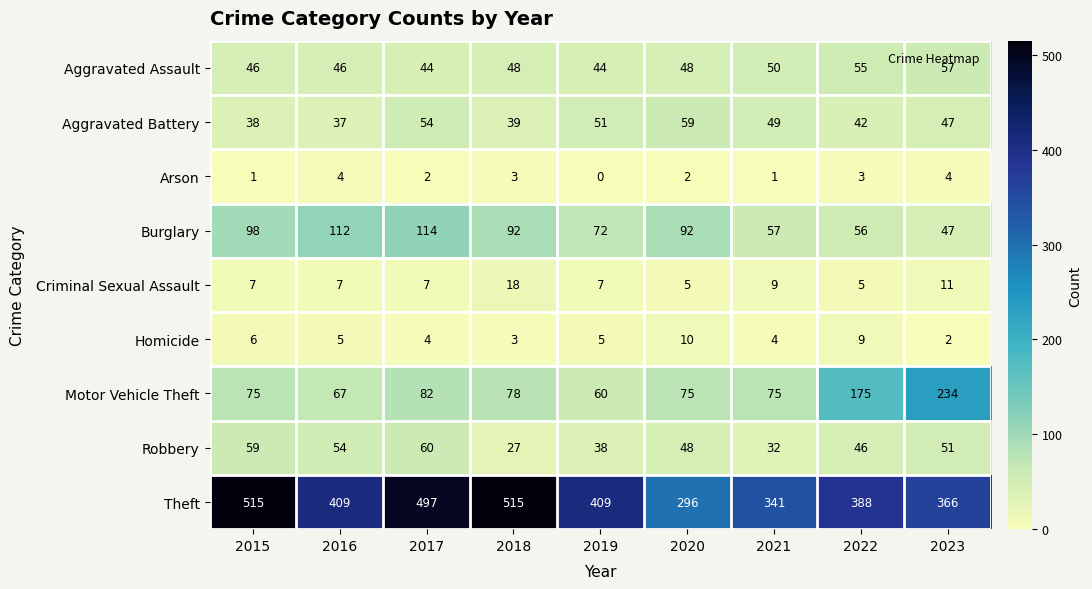

What is the difference between the highest and lowest values at 2017?

495